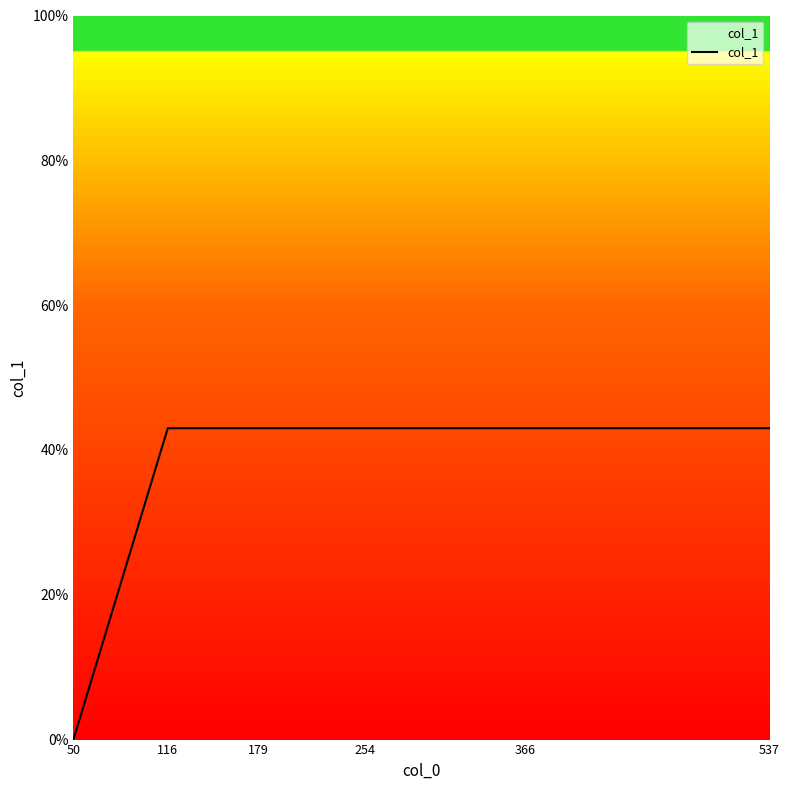

What is the ratio of the value at 254 to the value at 366?

1.0